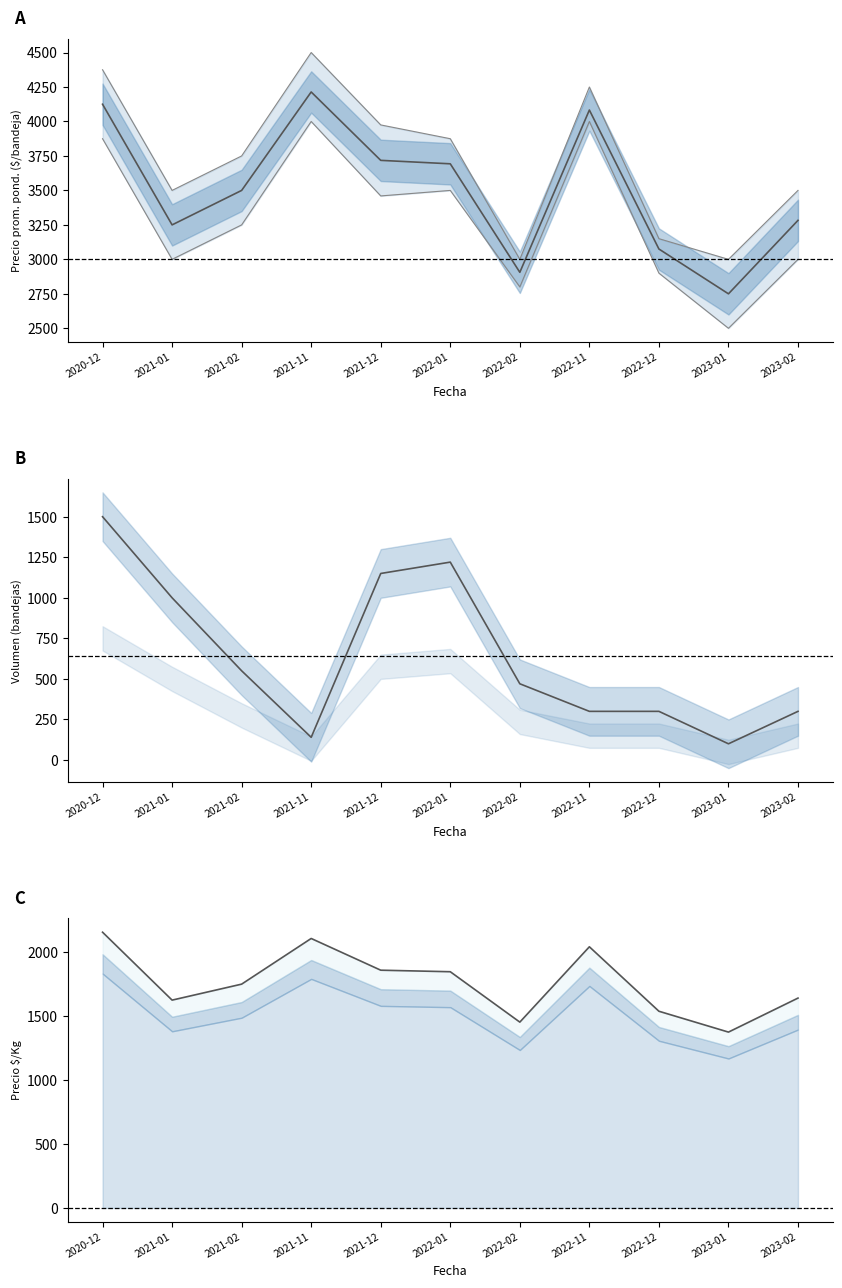

What are all the series names shown in the legend?

Precio mínimo, Precio $/Kg